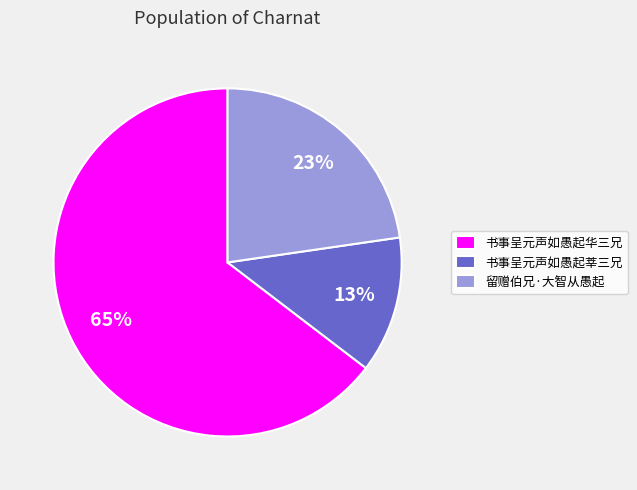

The 书事呈元声如愚起莘三兄 slice represents 13% of the pie. True or false?

True